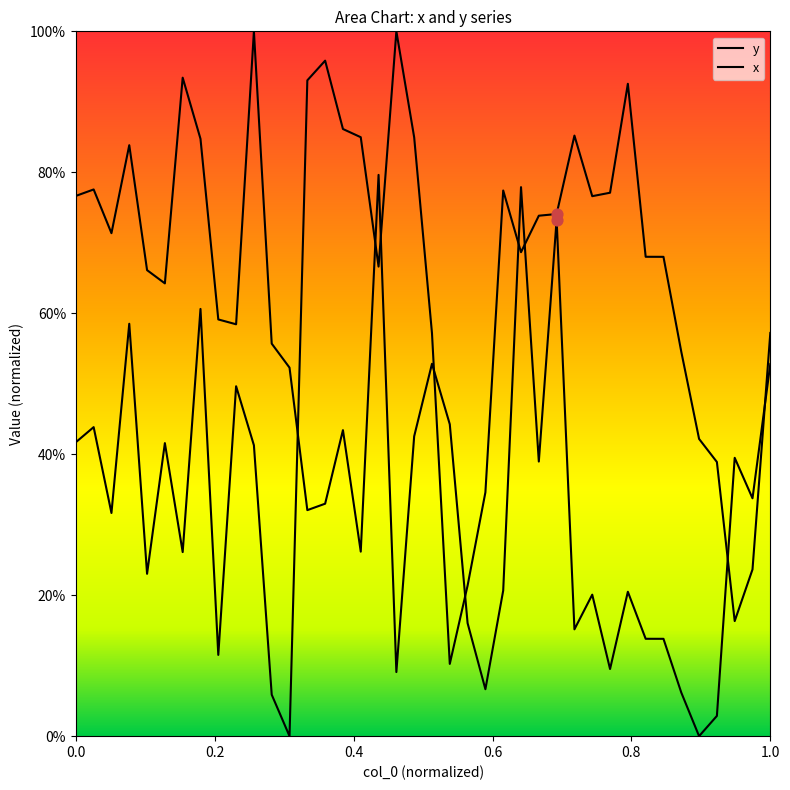

Which series has the widest spread of Y values?

y